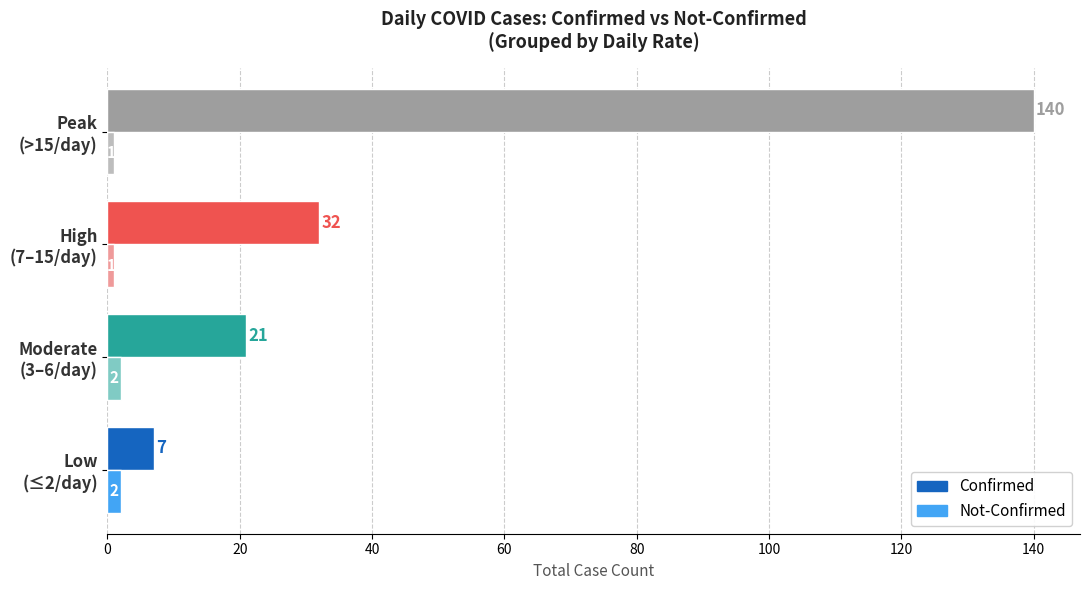

What is the difference between the maximum and minimum values in the Not-Confirmed series?

1